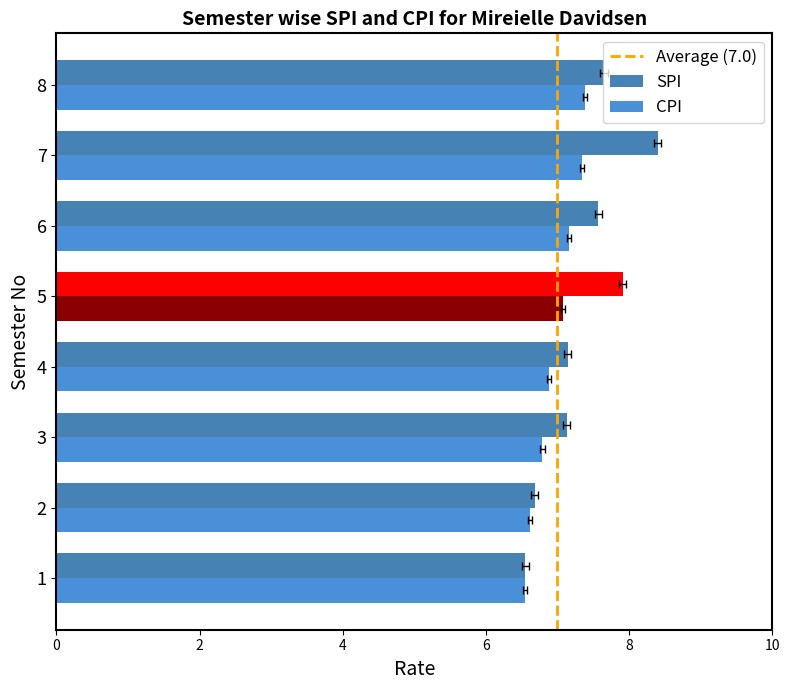

What is the greatest value displayed?

8.4